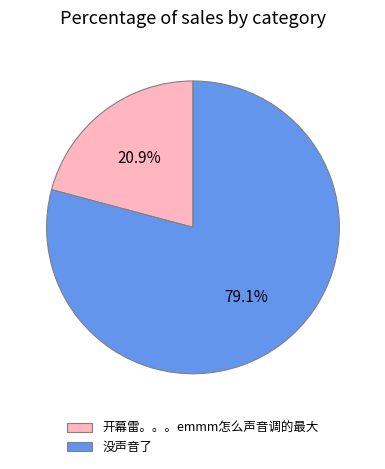

What percentage is the 开幕雷。。。emmm怎么声音调的最大 slice, to the nearest percent?

21%